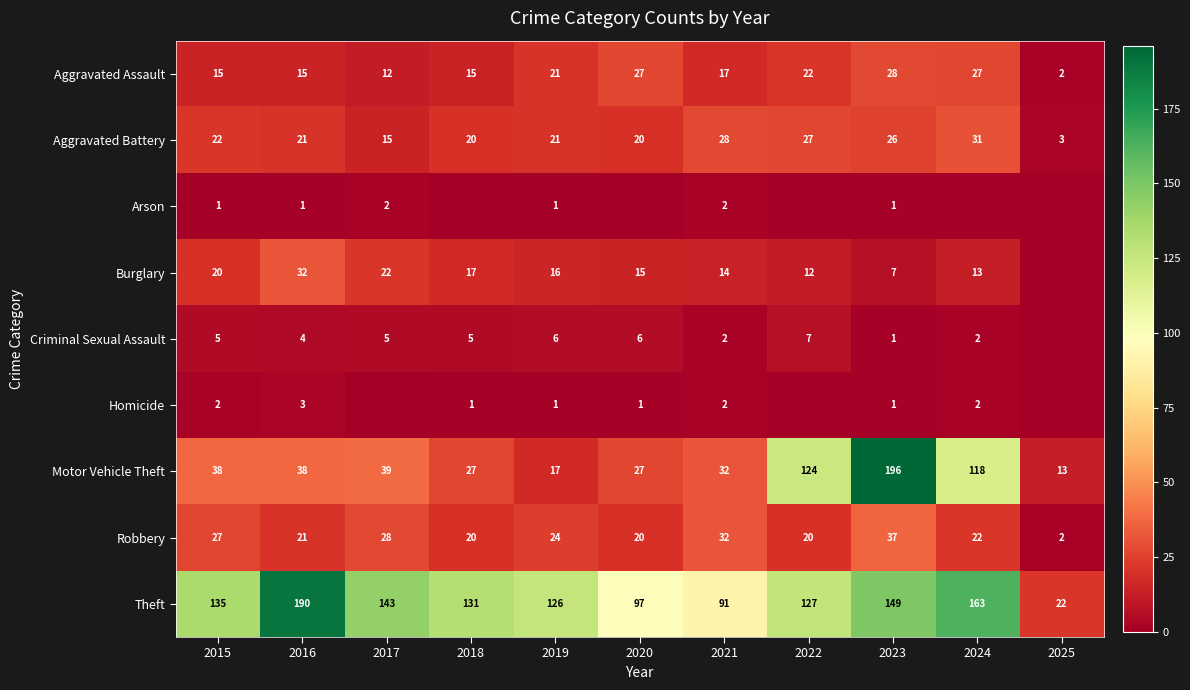

The value of Burglary at 2020 is 15. True or false?

True